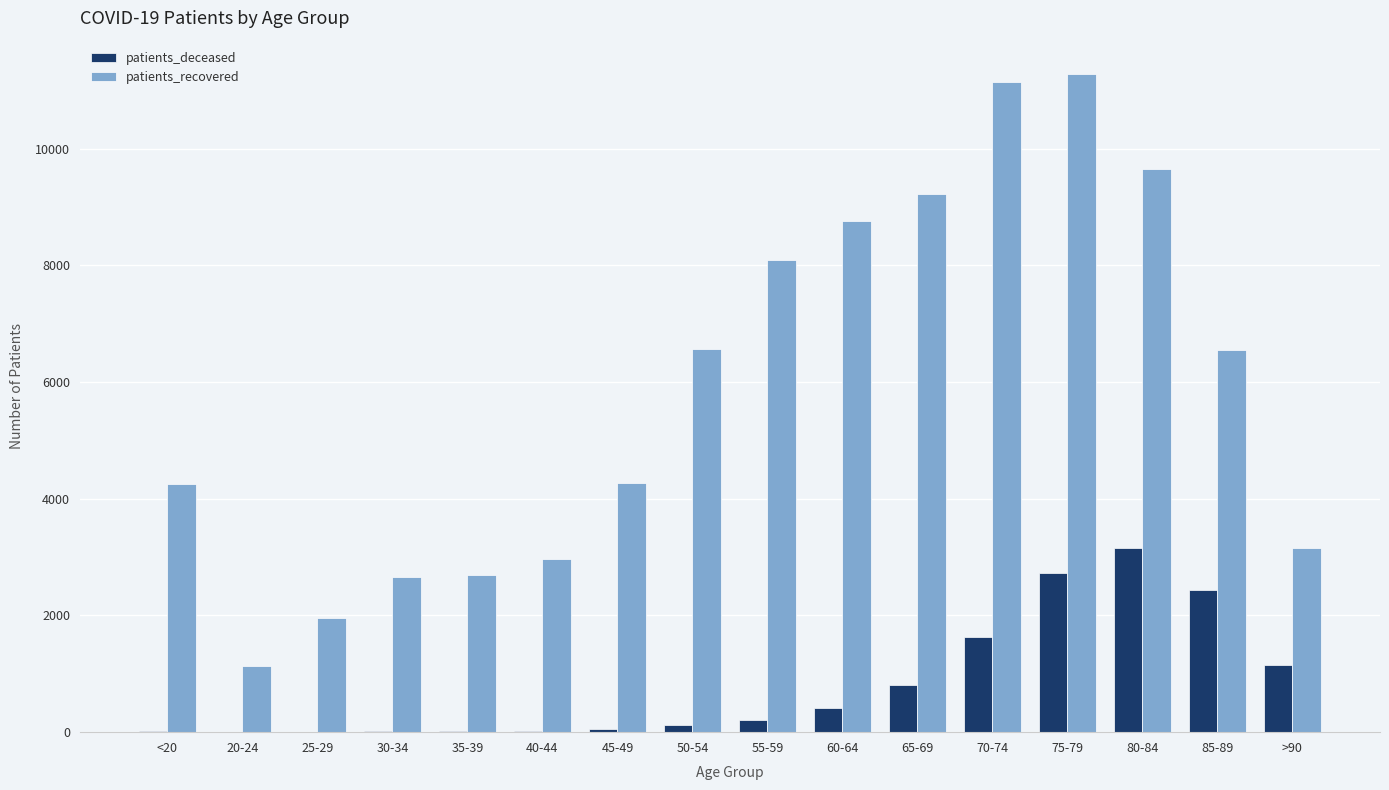

At which category is the sum across all series the highest?

75-79